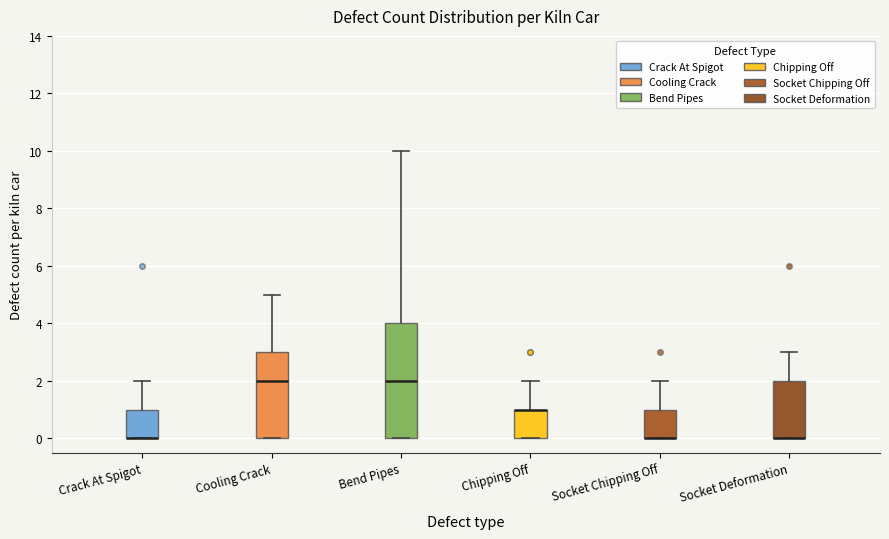

Reading left to right, read every box against the y-axis: the position of its median line, the range the box covers, and the ends of its whiskers. The values are not printed on the chart, so give them approximately, as read against the axis.

Crack At Spigot: median 0 (drawn on the box's lower edge), box 0 to 1, whiskers 0 to 2
Cooling Crack: median 2, box 0 to 3, whiskers 0 to 5
Bend Pipes: median 2, box 0 to 4, whiskers 0 to 10
Chipping Off: median 1 (drawn on the box's upper edge), box 0 to 1, whiskers 0 to 2
Socket Chipping Off: median 0 (drawn on the box's lower edge), box 0 to 1, whiskers 0 to 2
Socket Deformation: median 0 (drawn on the box's lower edge), box 0 to 2, whiskers 0 to 3